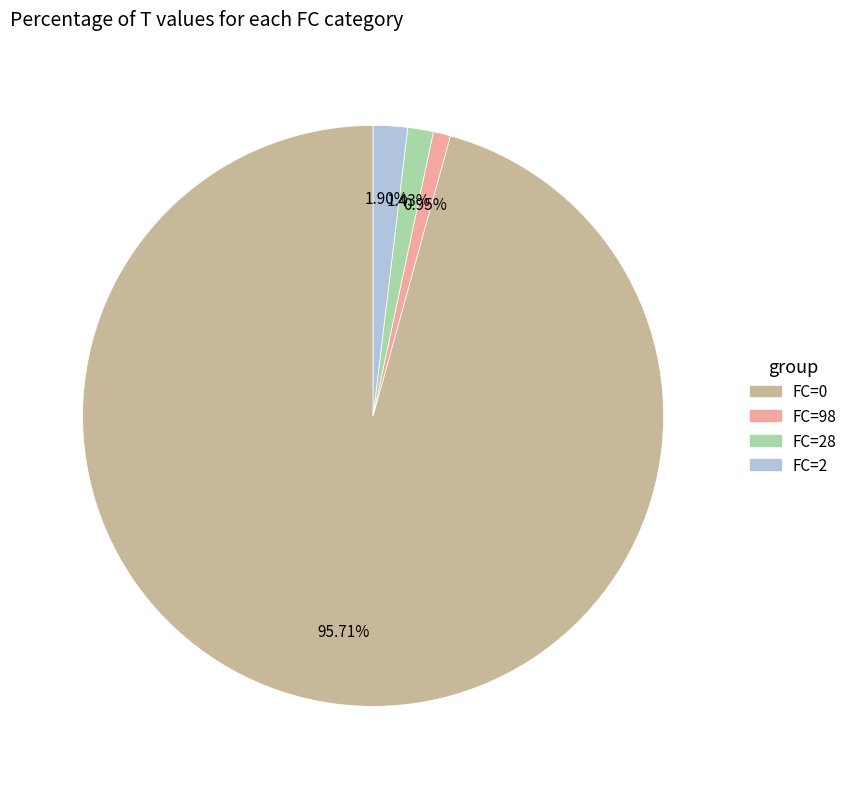

Is there any slice that represents more than half of the pie?

Yes